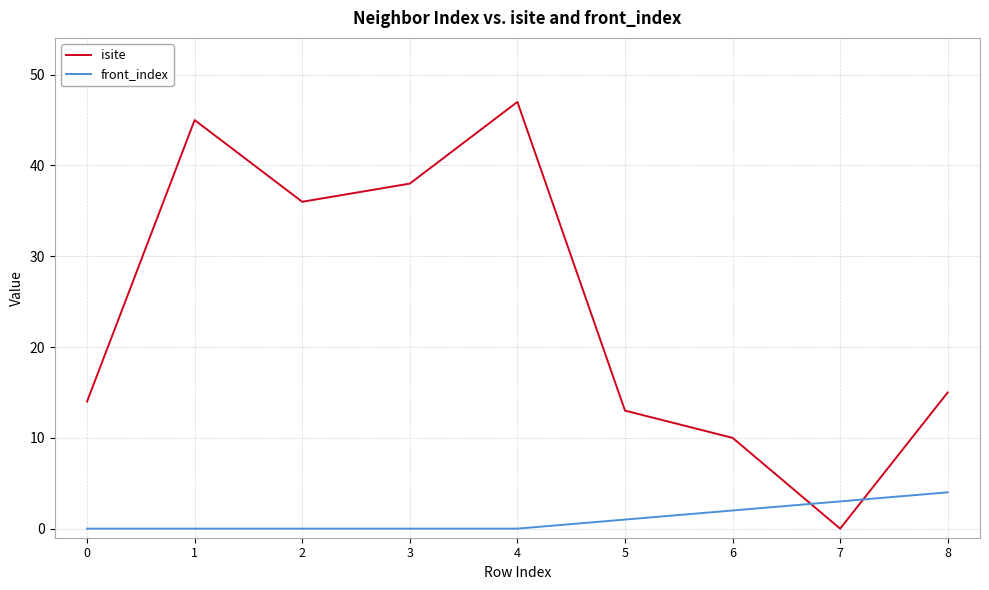

Which category has the highest value in the isite series?

4